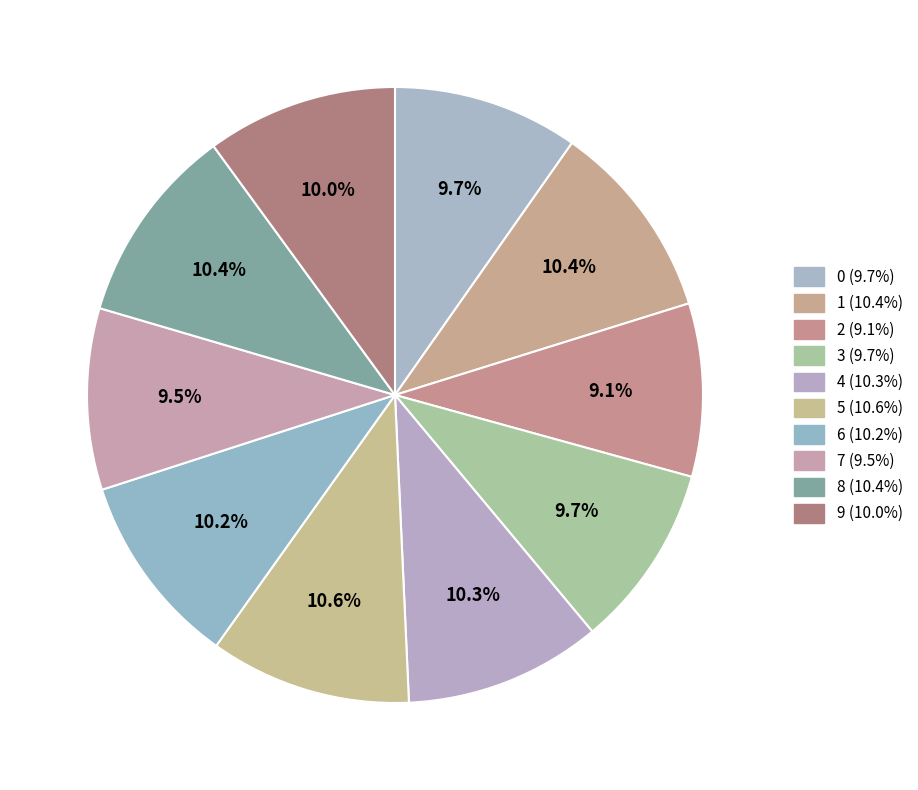

What percentage do 7 and 2 together represent?

18.6%